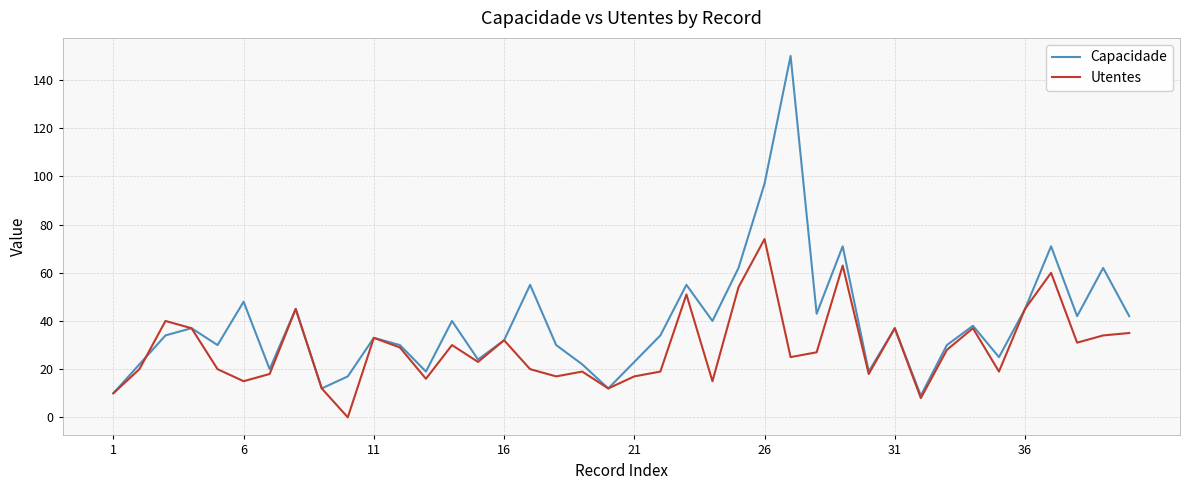

List the series in order of their overall mean, lowest first.

Utentes, Capacidade